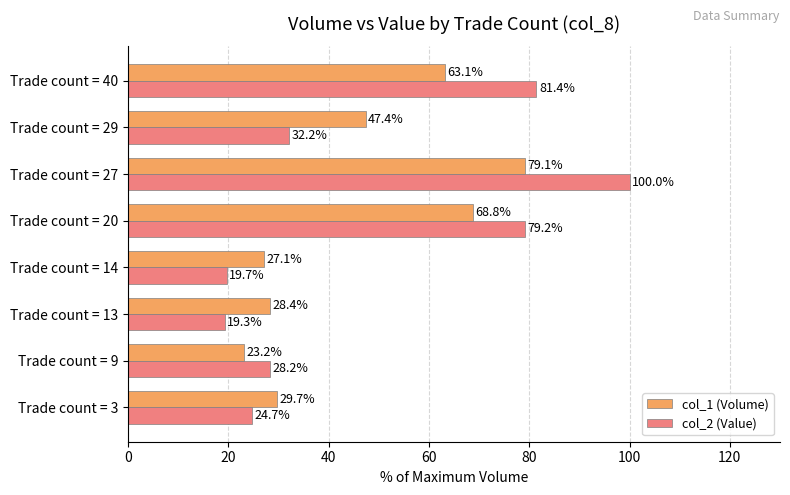

What is the difference between the highest and lowest values at Trade count = 3?

5.0